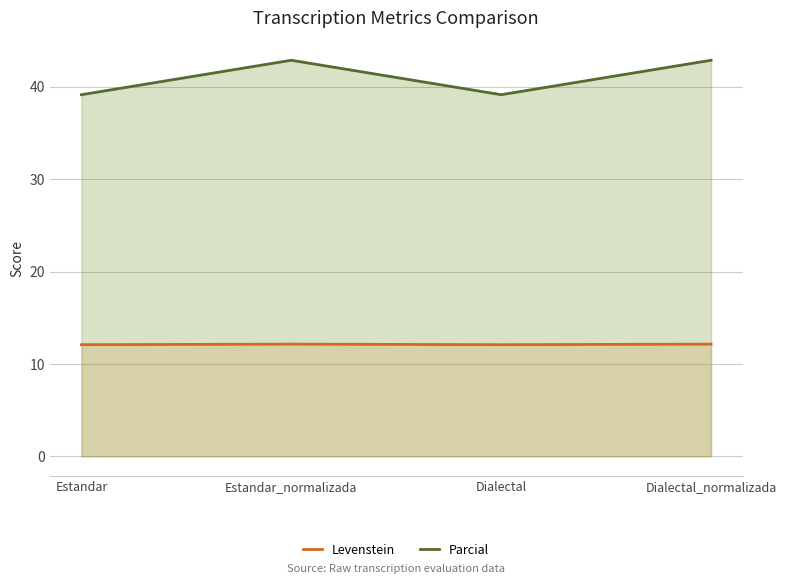

The value of Parcial at Estandar_normalizada is 42.9. True or false?

True